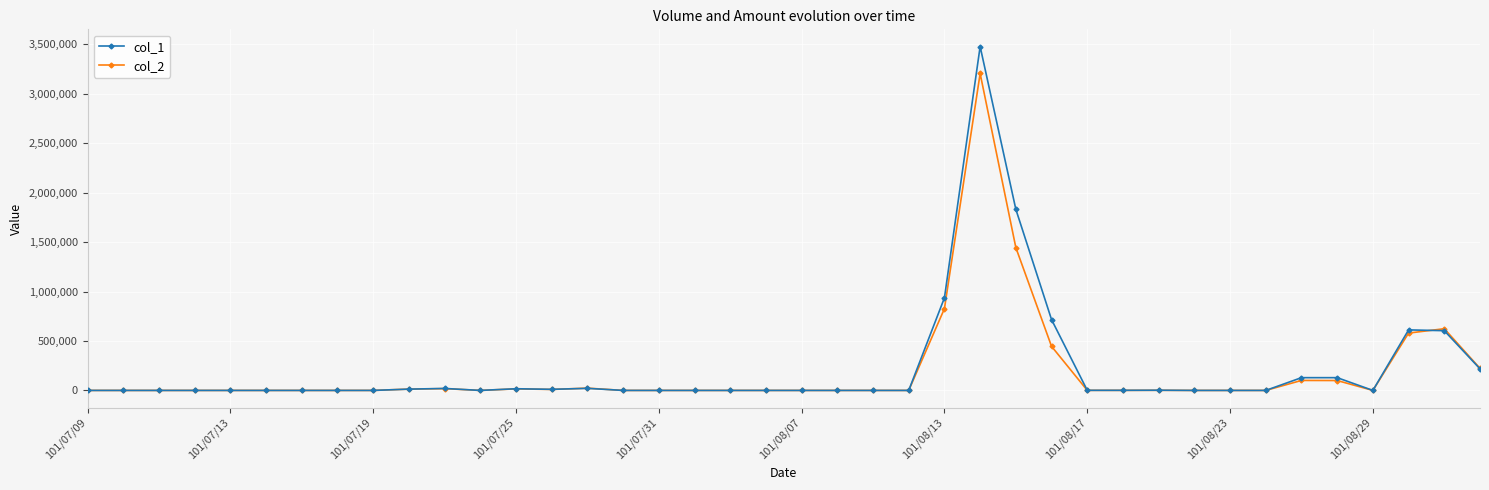

What is the sum of all col_1 values?

8738000